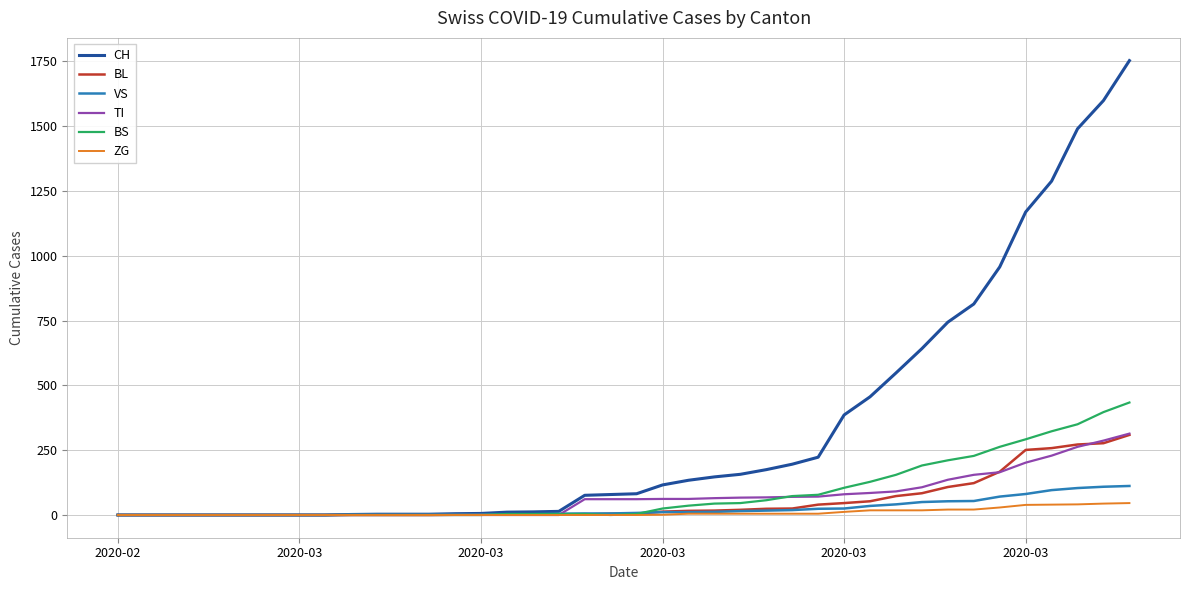

Which series has the largest total across all categories?

CH